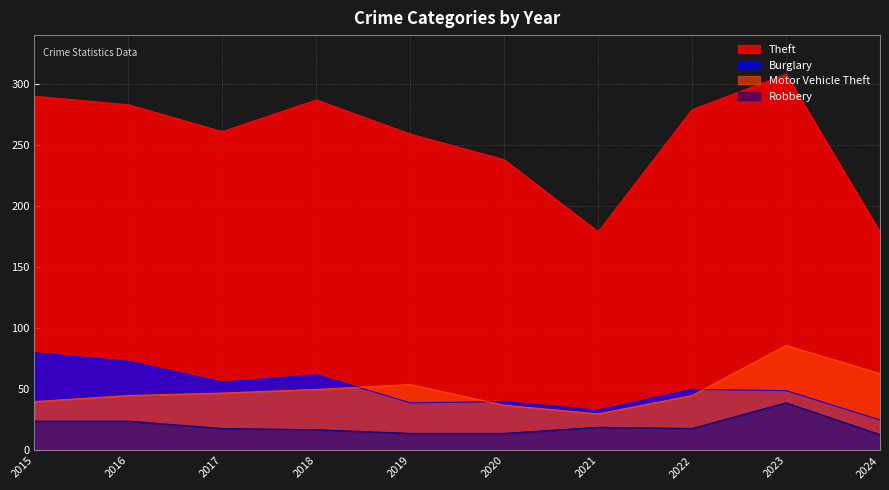

List the series in order of their peak value, lowest first.

Robbery, Burglary, Motor Vehicle Theft, Theft